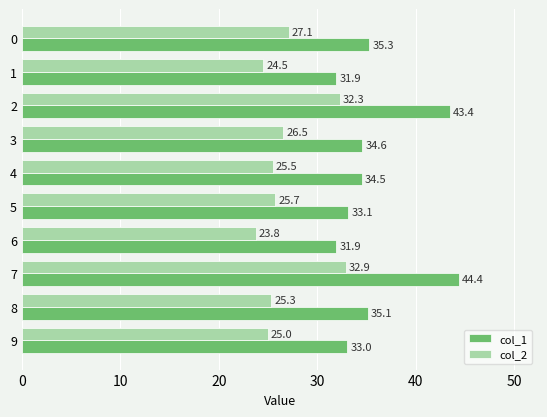

What is the smallest value displayed?

23.8